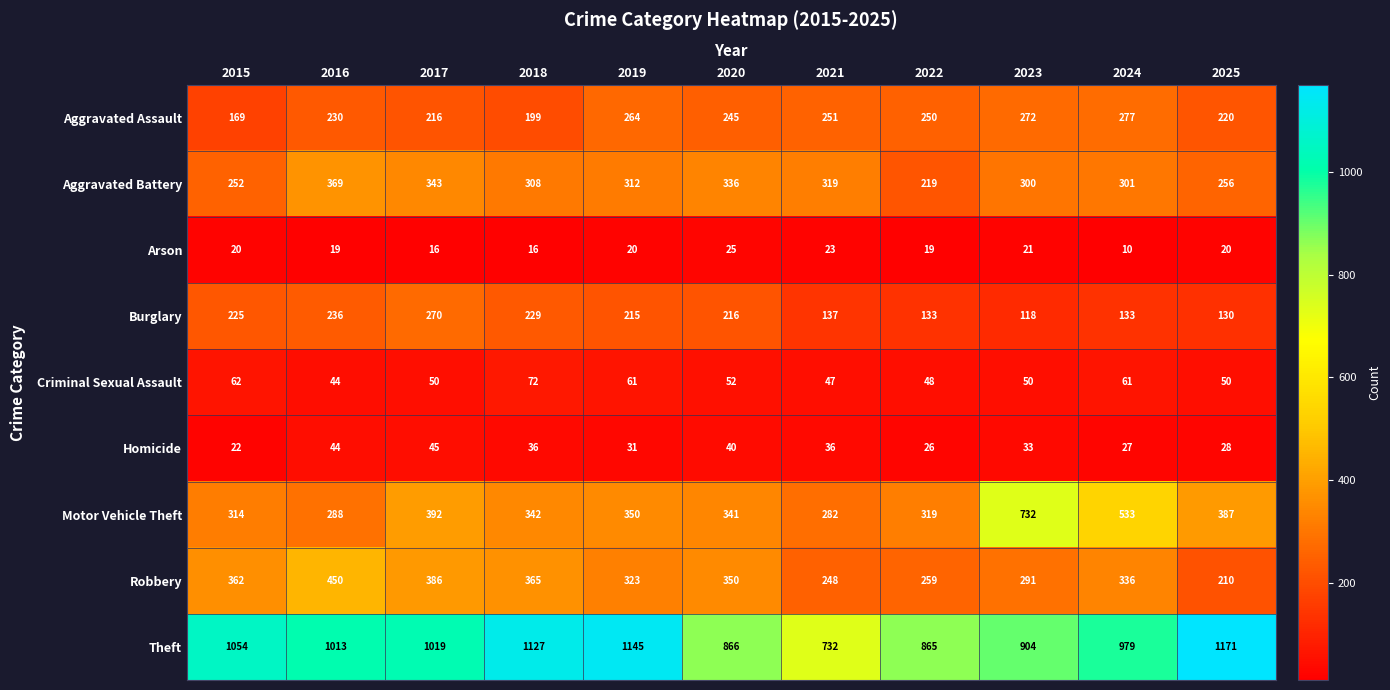

Is it true that Aggravated Assault equals 199 at 2018?

True